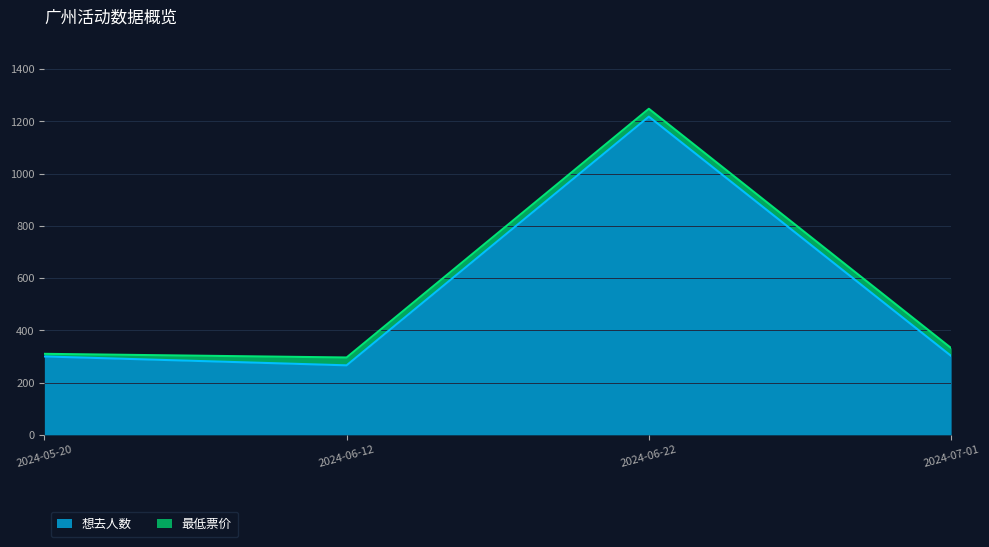

What is the total value across all series at 2024-06-22?

1248